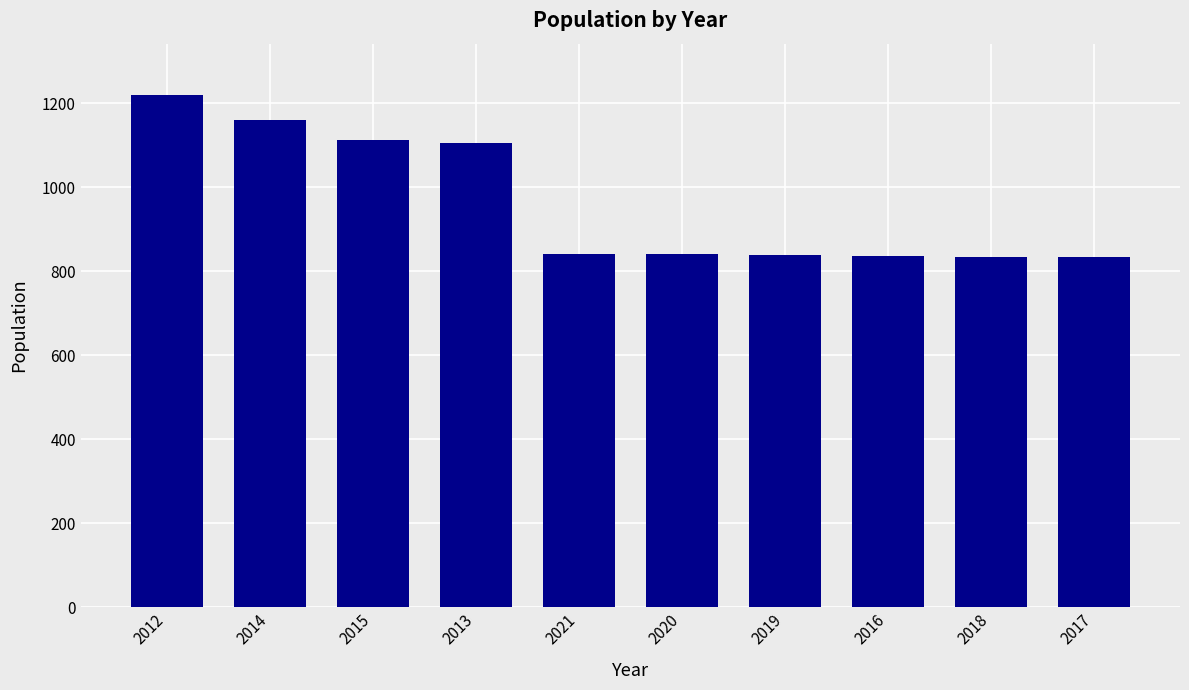

Approximately how many times larger is the value at 2017 compared to 2018?

1.0